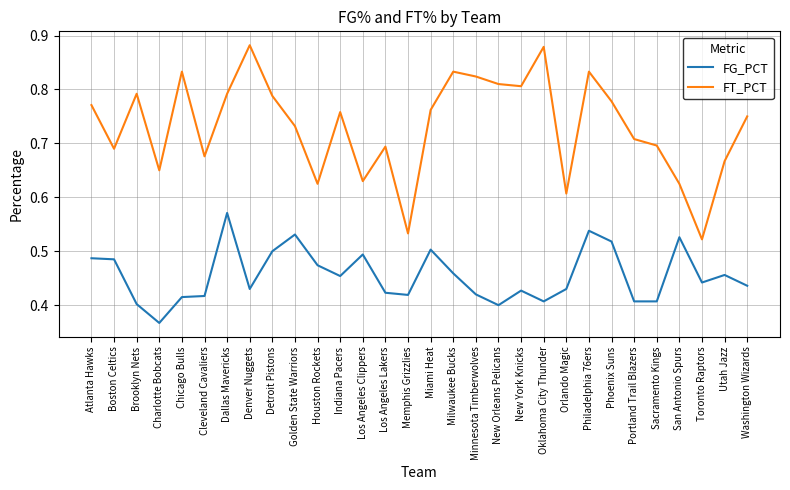

Is this an area chart (filled region under the line)?

No